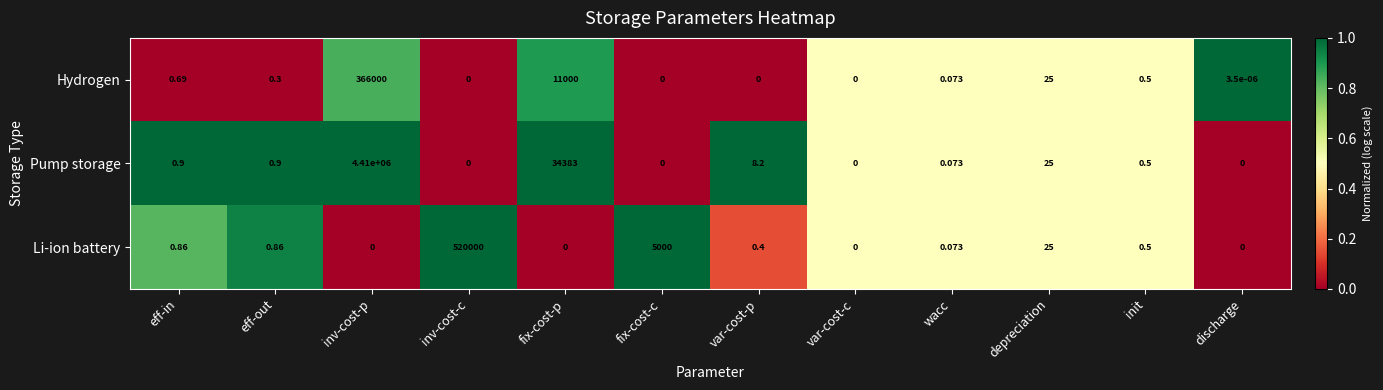

Which series has the widest spread of values?

Pump storage